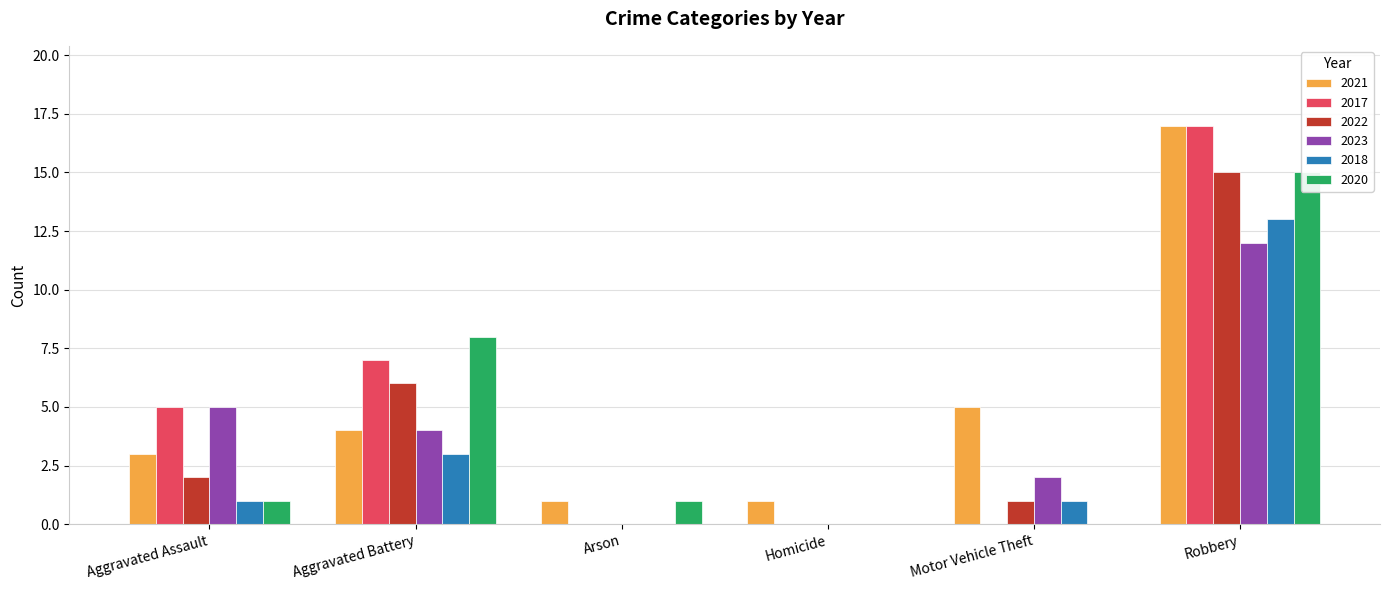

Is the value of 2023 at Aggravated Assault greater than the value of 2021 at Homicide?

Yes